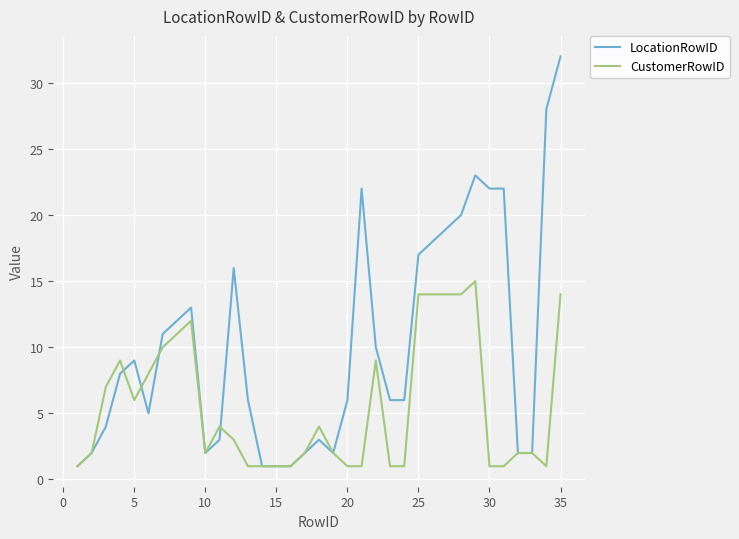

True or false: LocationRowID and CustomerRowID intersect in this chart.

True